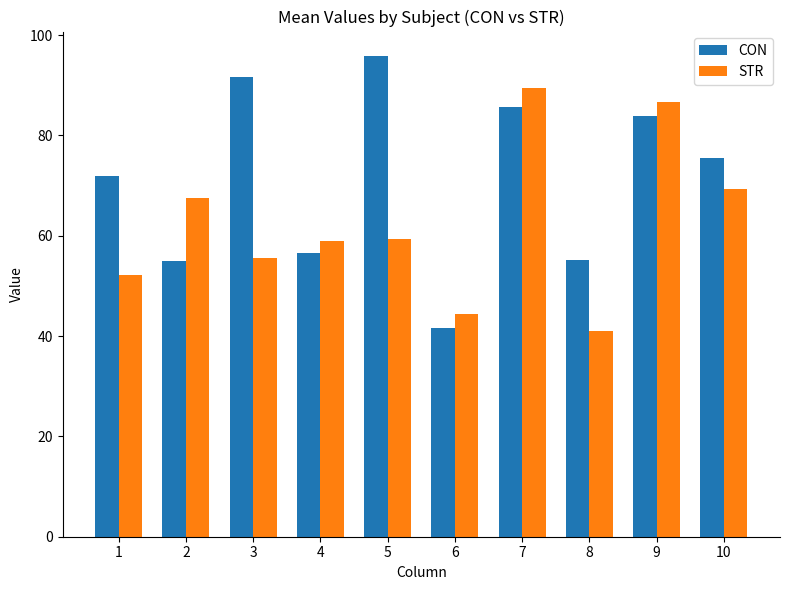

What is the difference between the CON values at 9 and 2?

29.0